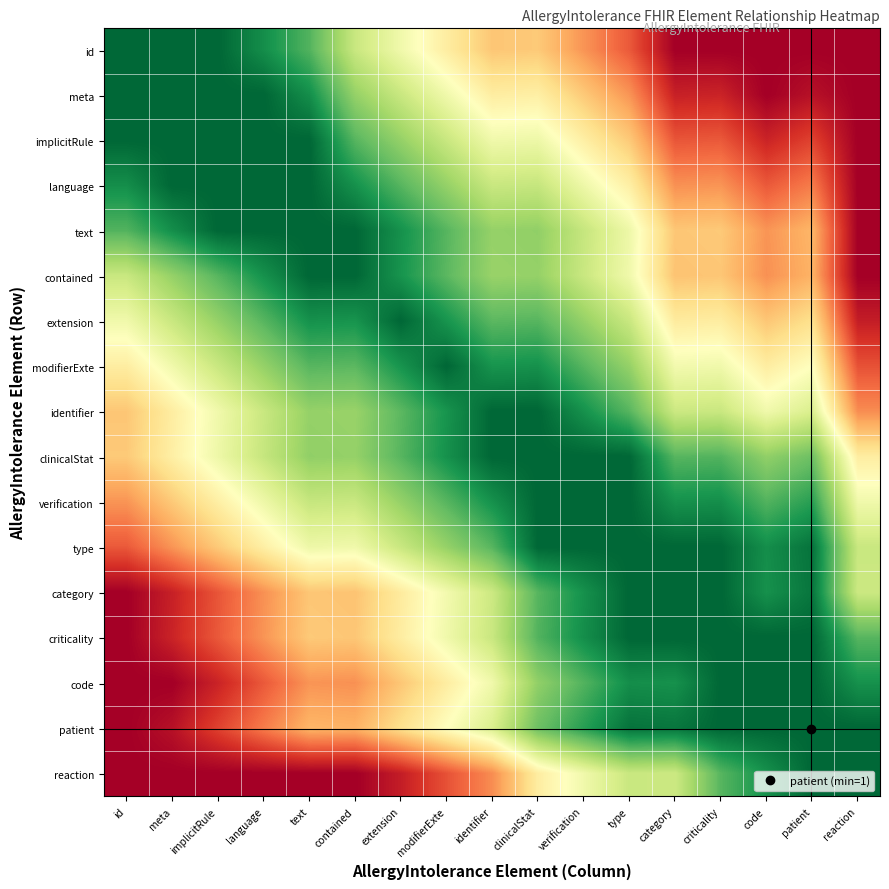

Rank the series at id from lowest to highest value.

category, criticality, code, patient, reaction, type, verification, identifier, clinicalStat, modifierExte, extension, contained, text, language, id, meta, implicitRule